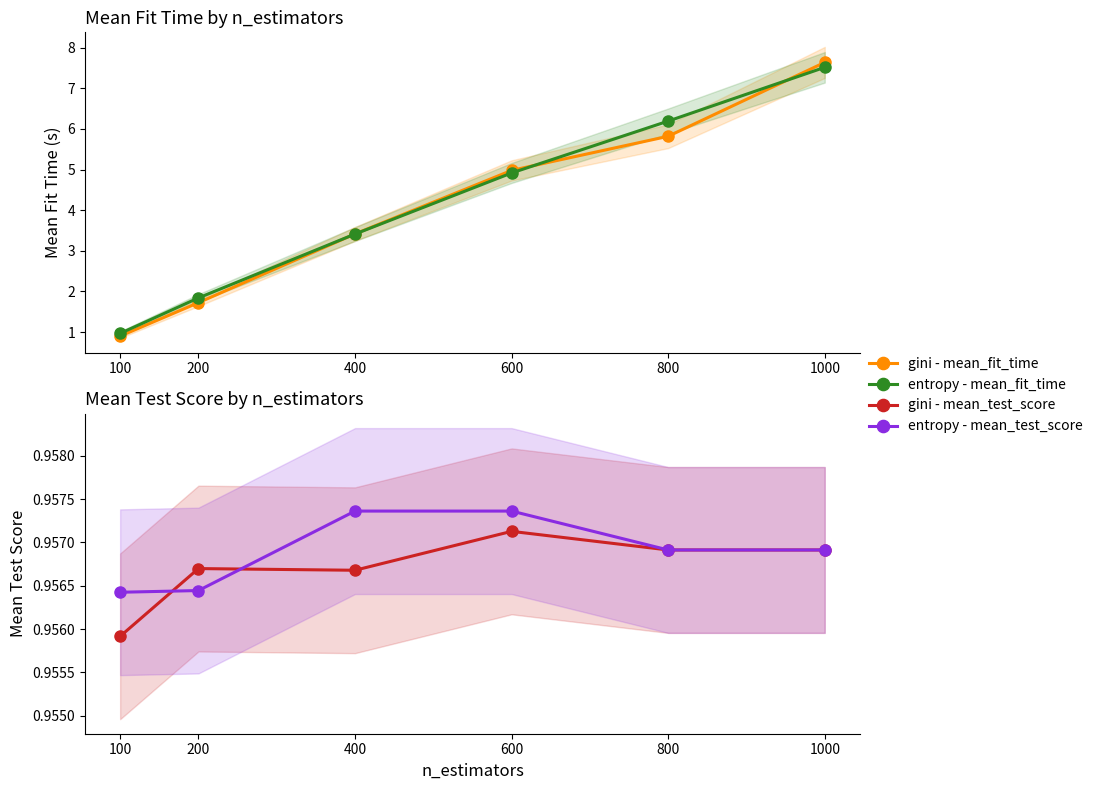

What is the difference between the maximum and second lowest values in the gini - mean_fit_time series?

5.9